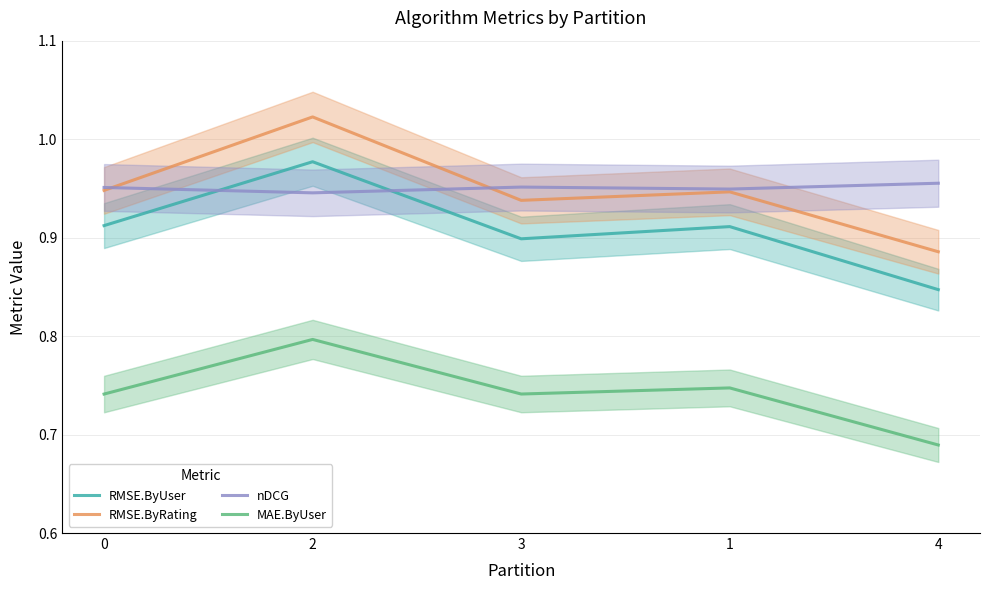

How many categories are shown in the chart?

5